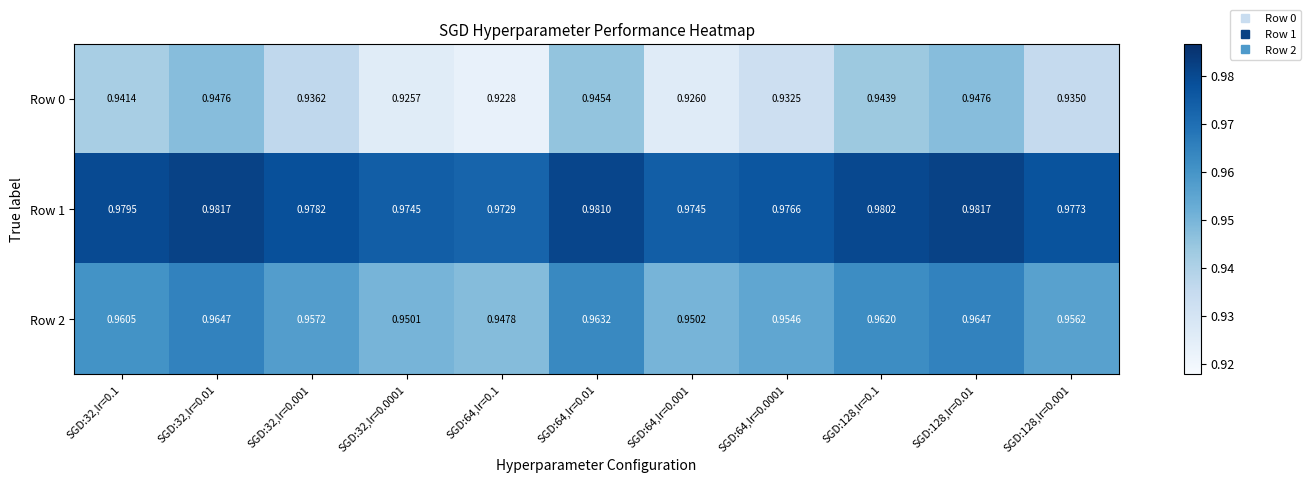

Which label corresponds to the smallest value in the chart?

SGD:64,lr=0.1